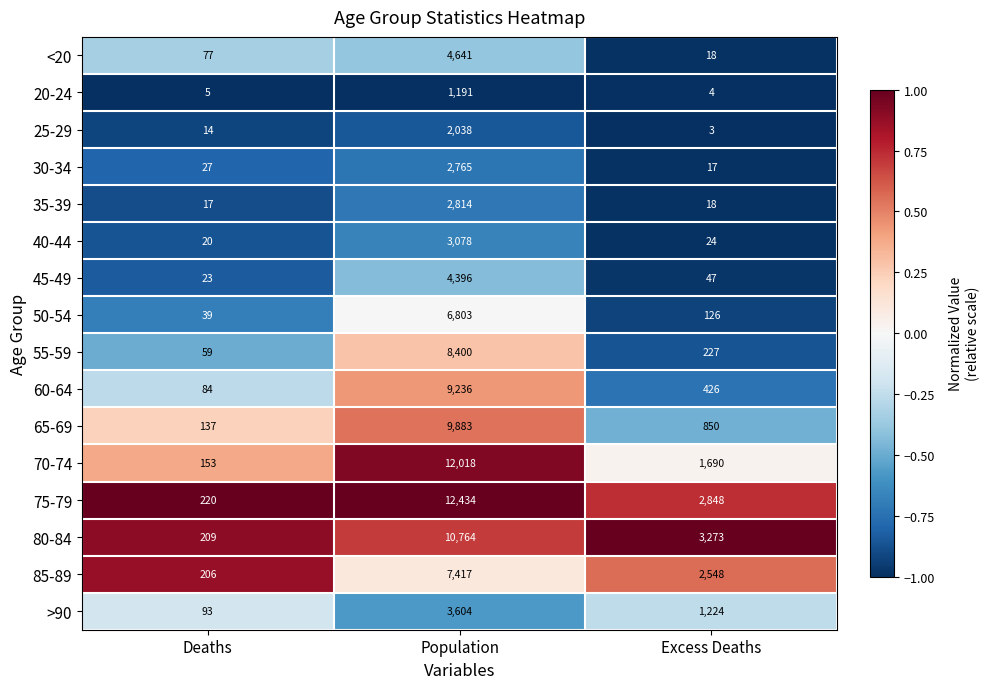

What is the lowest value of the <20 series?

18